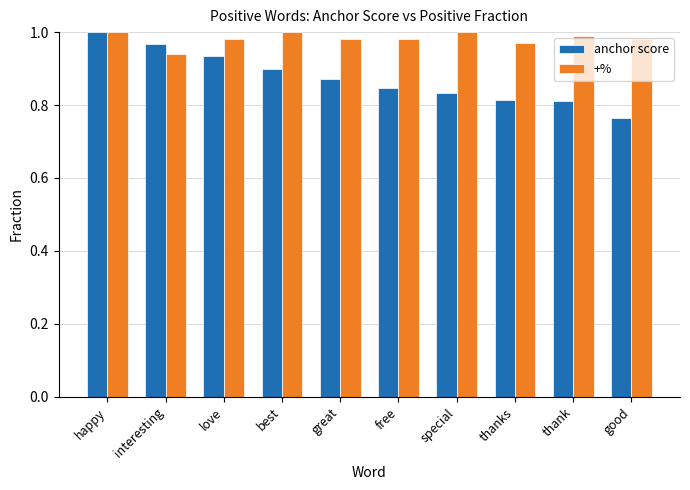

What are all the series names shown in the legend?

anchor score, +%